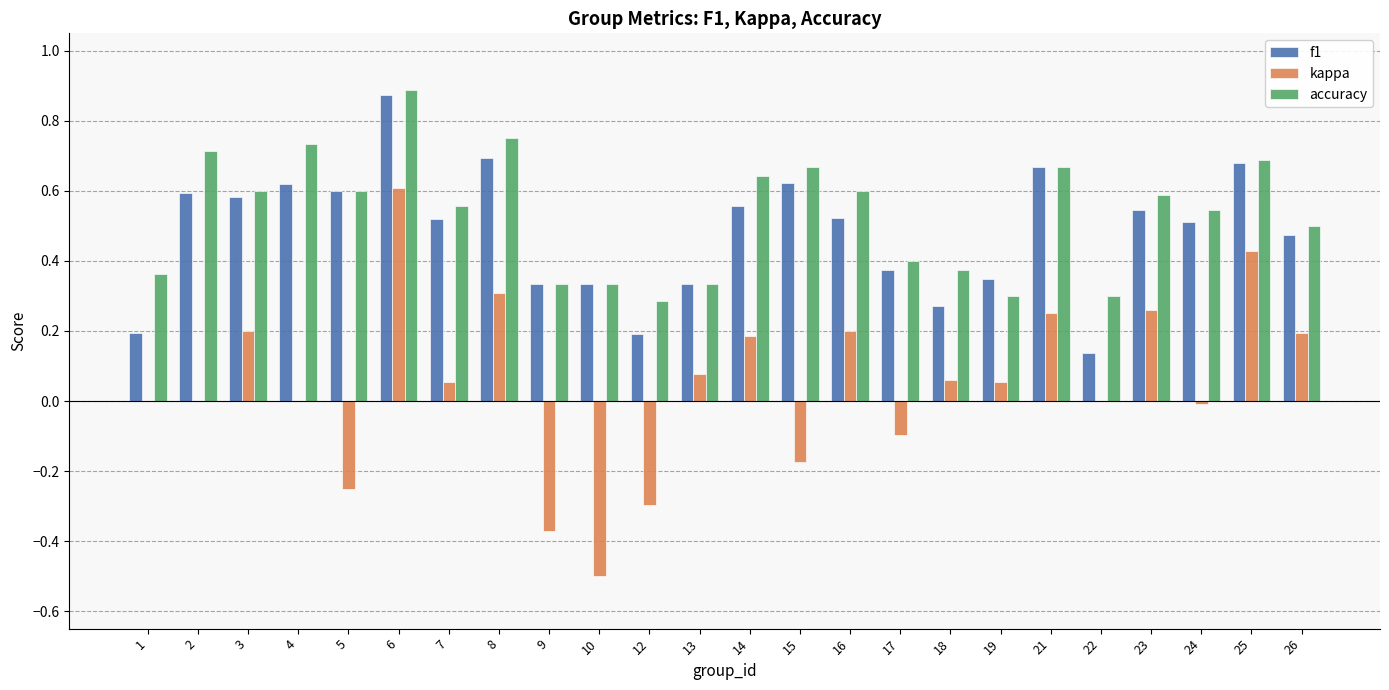

What is the sum of all accuracy values?

12.8